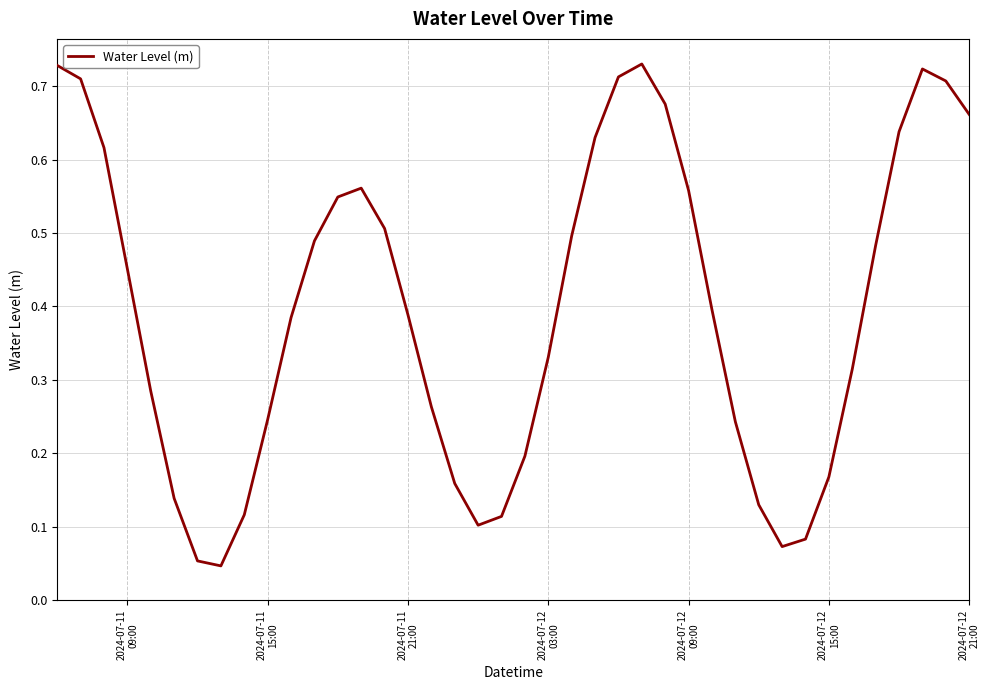

What is the maximum value shown in the chart?

0.7